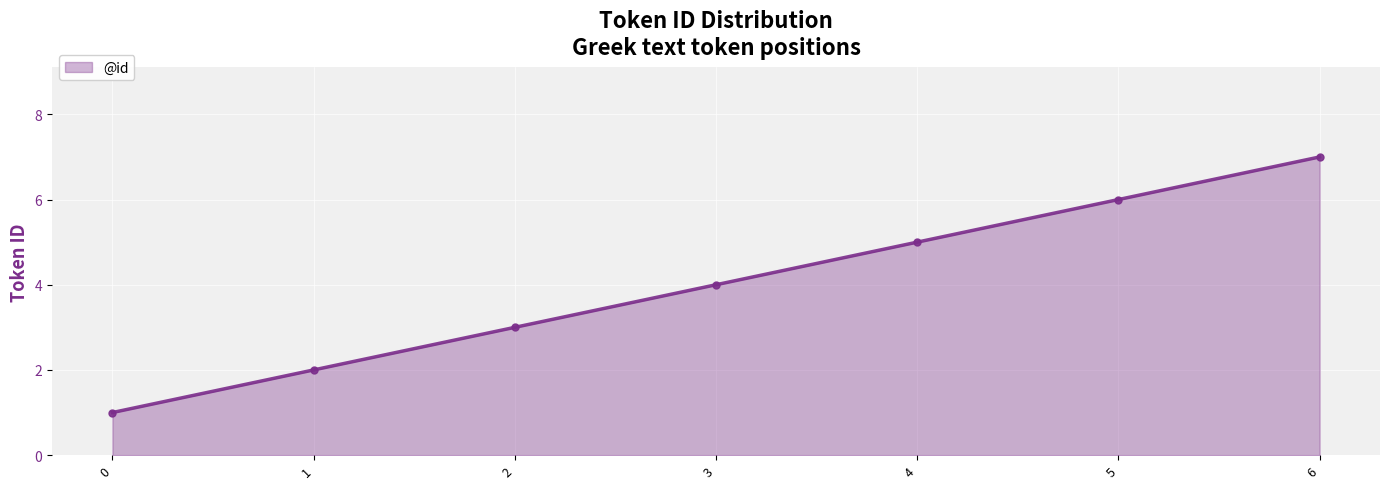

True or false: there are more than 0 points higher than both neighbors.

False